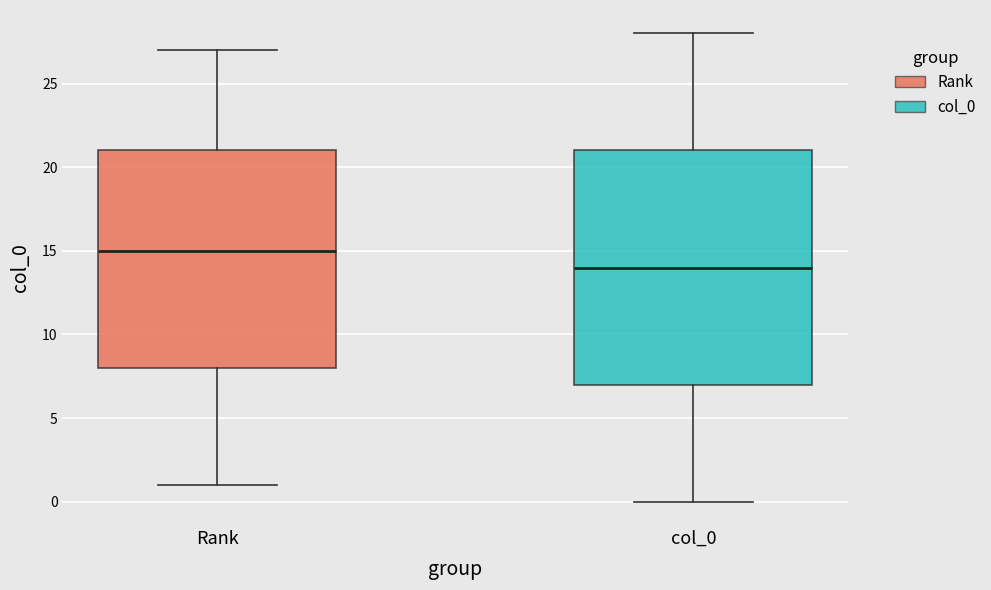

Where does the median line of the box for Rank sit on the y-axis? The values are not printed on the chart, so give them approximately, as read against the axis.

15